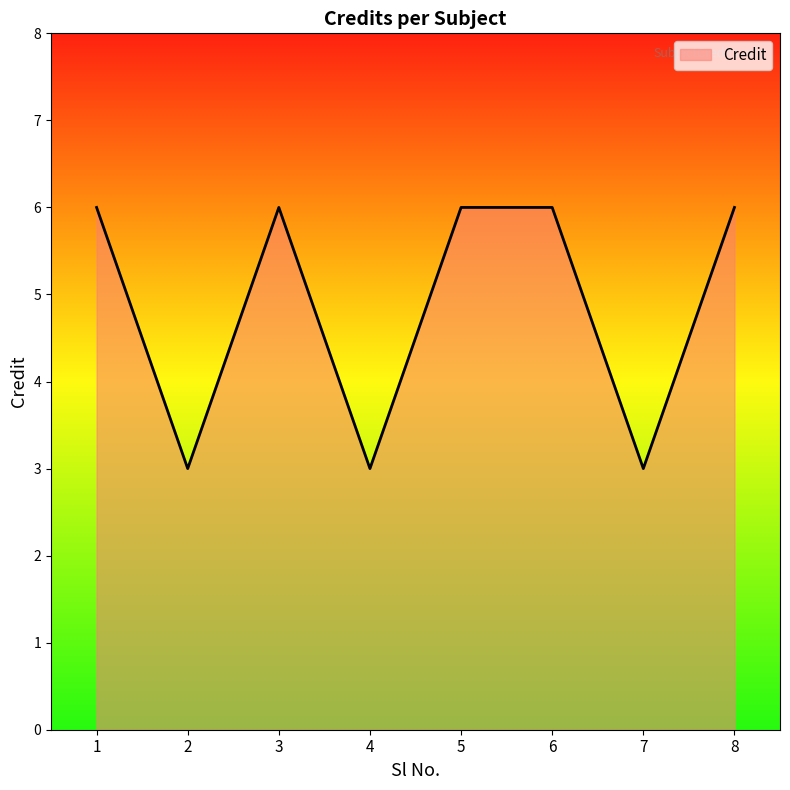

How many lines are shown in the chart?

1